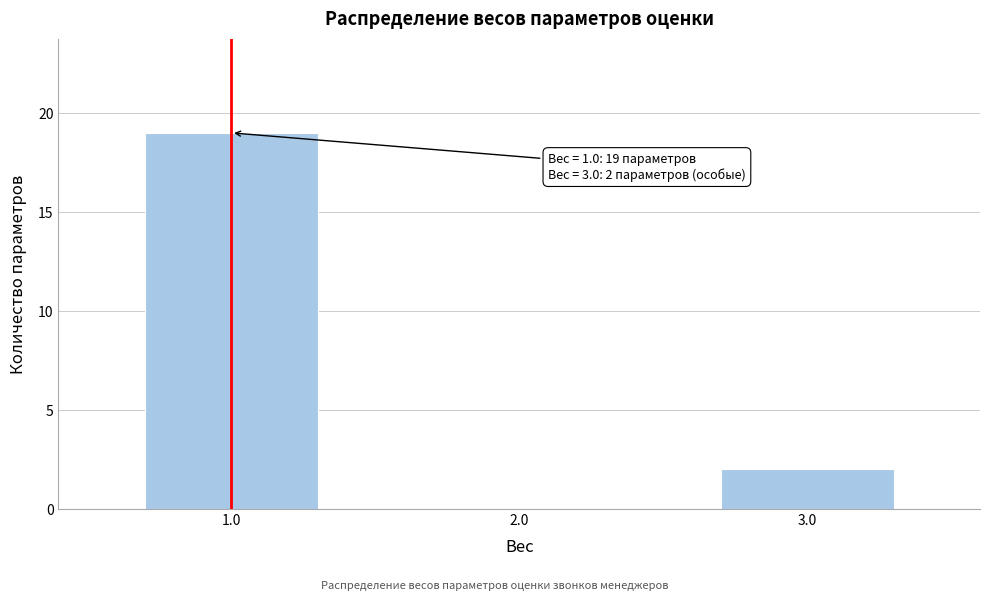

Over which range of the x-axis is the bar tallest?

0.5 to 1.5